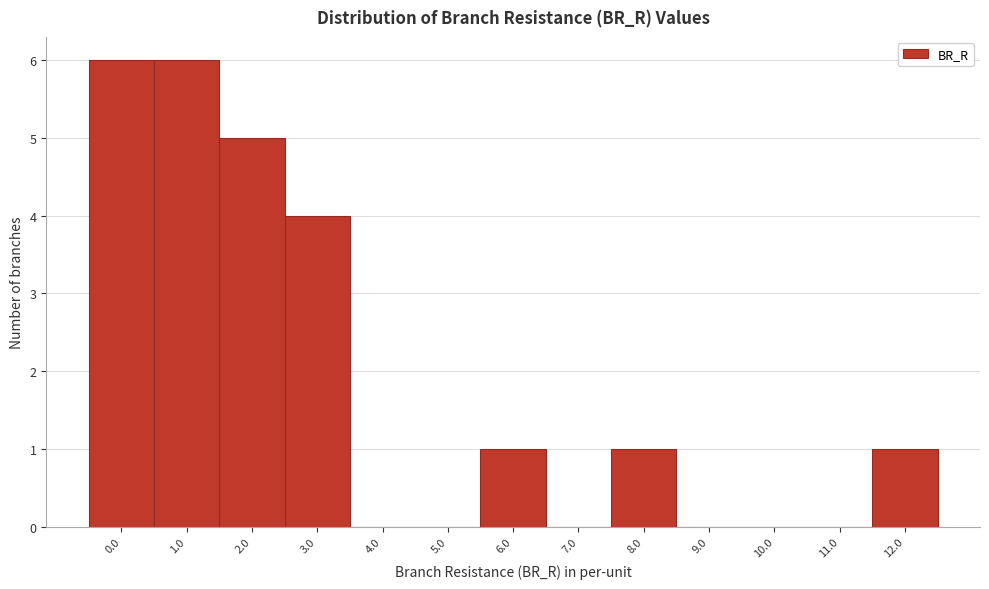

Reading left to right, extract all data points from this chart.

0.0=6	1.0=6	2.0=5	3.0=4	4.0=0	5.0=0	6.0=1	7.0=0	8.0=1	9.0=0	10.0=0	11.0=0	12.0=1